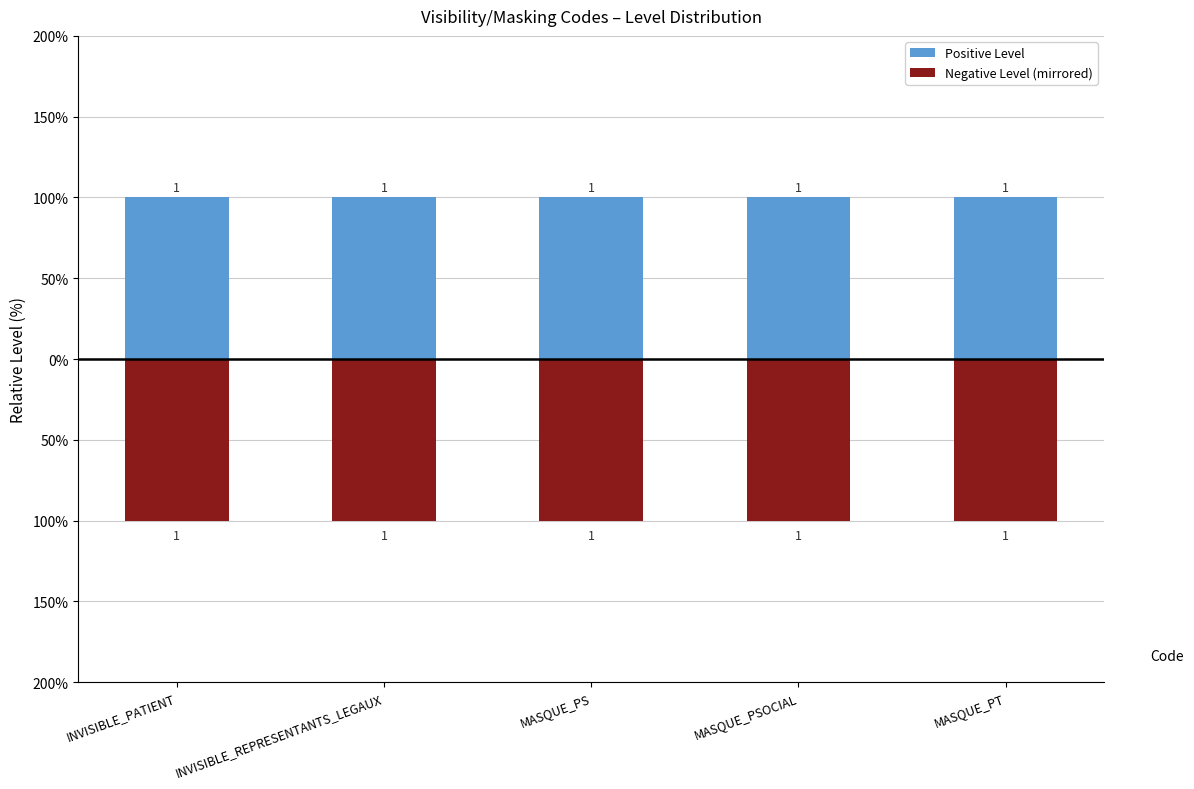

Are the bars horizontal?

No